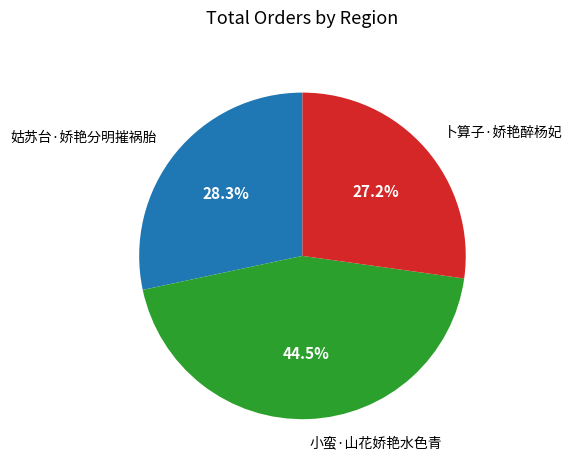

What is the largest slice in the pie chart?

小蛮·山花娇艳水色青